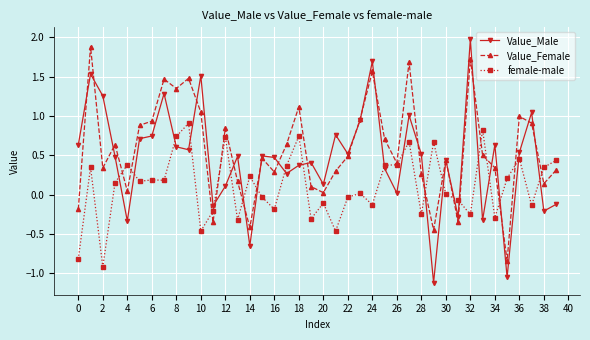

Count the number of categories in the chart.

40